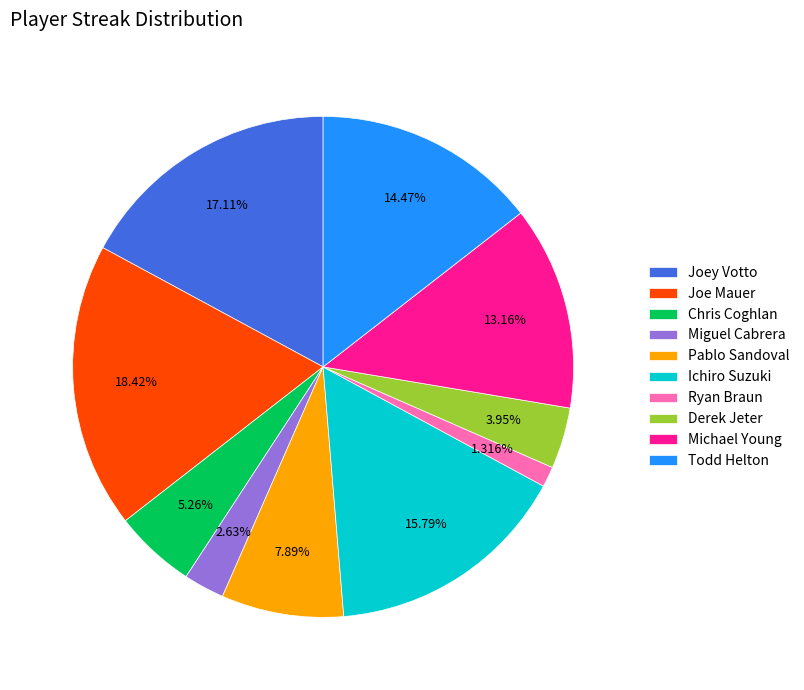

To the nearest percent, what is the combined percentage of Joey Votto and Joe Mauer?

36%